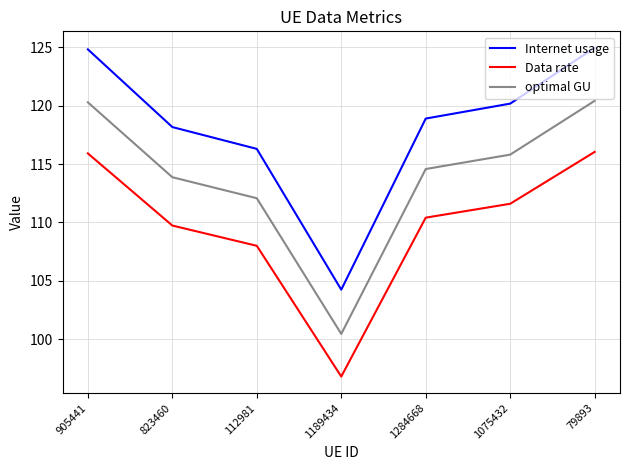

What is the sum of all Data rate values?

768.5